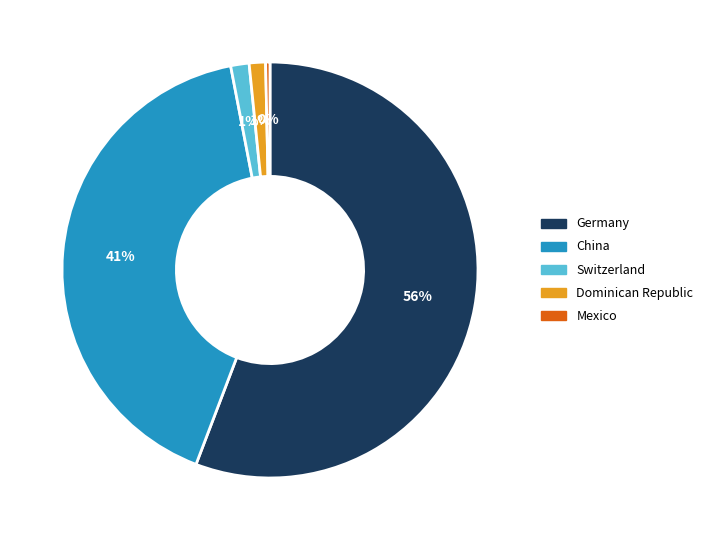

To the nearest percent, what is the average slice percentage?

20%